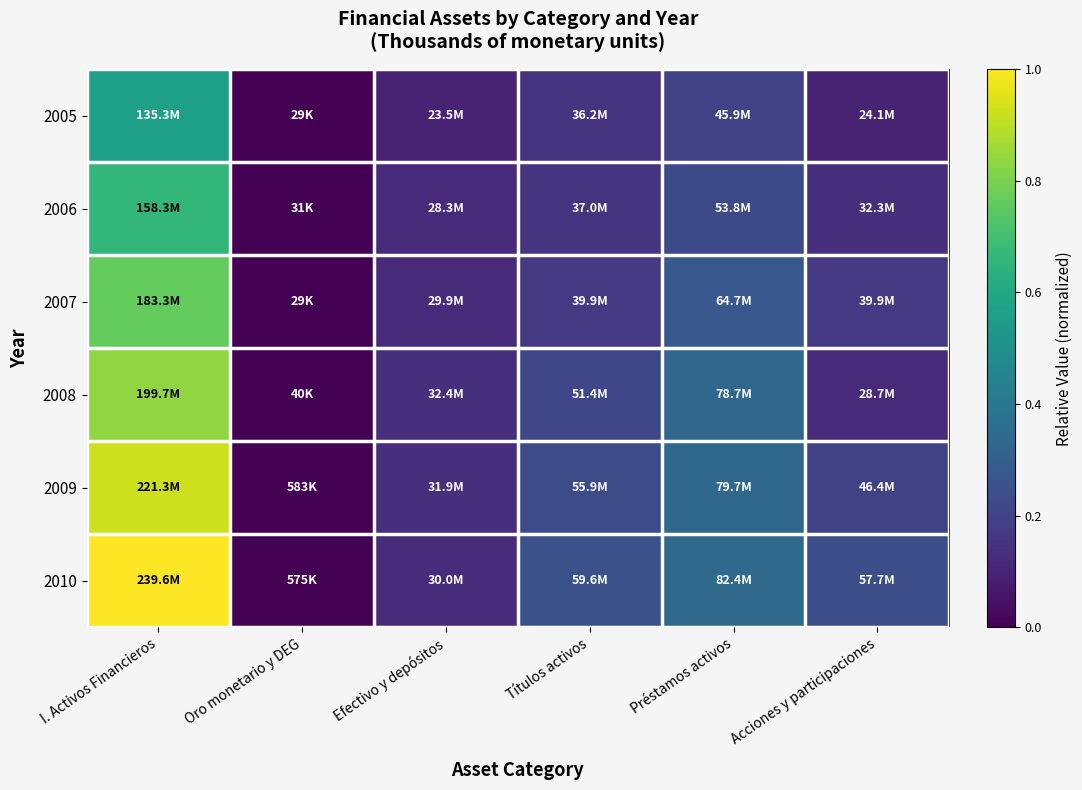

Which series changed the most between Oro monetario y DEG and Acciones y participaciones?

2010